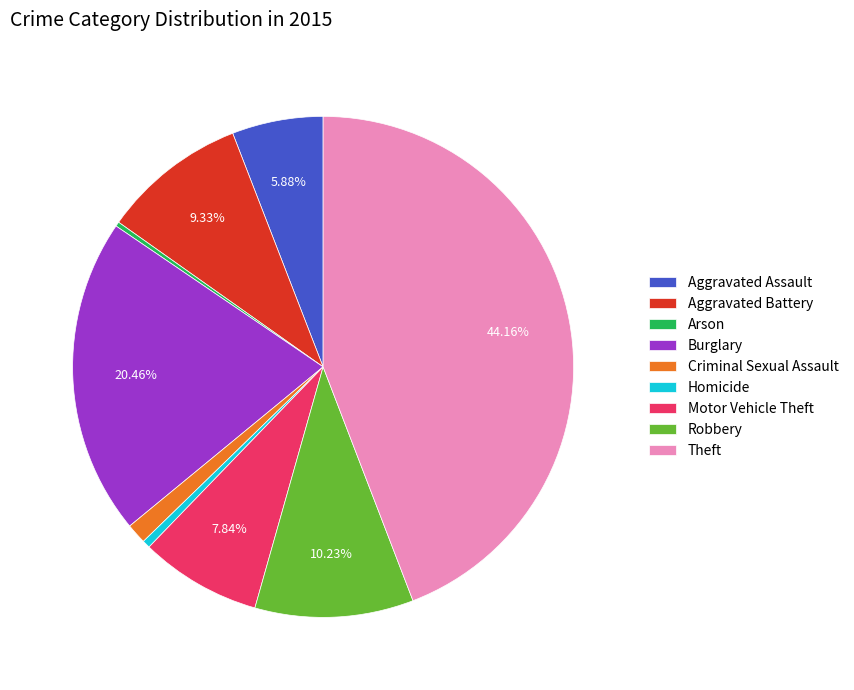

To the nearest percent, what is the combined percentage of Aggravated Battery and Homicide?

10%